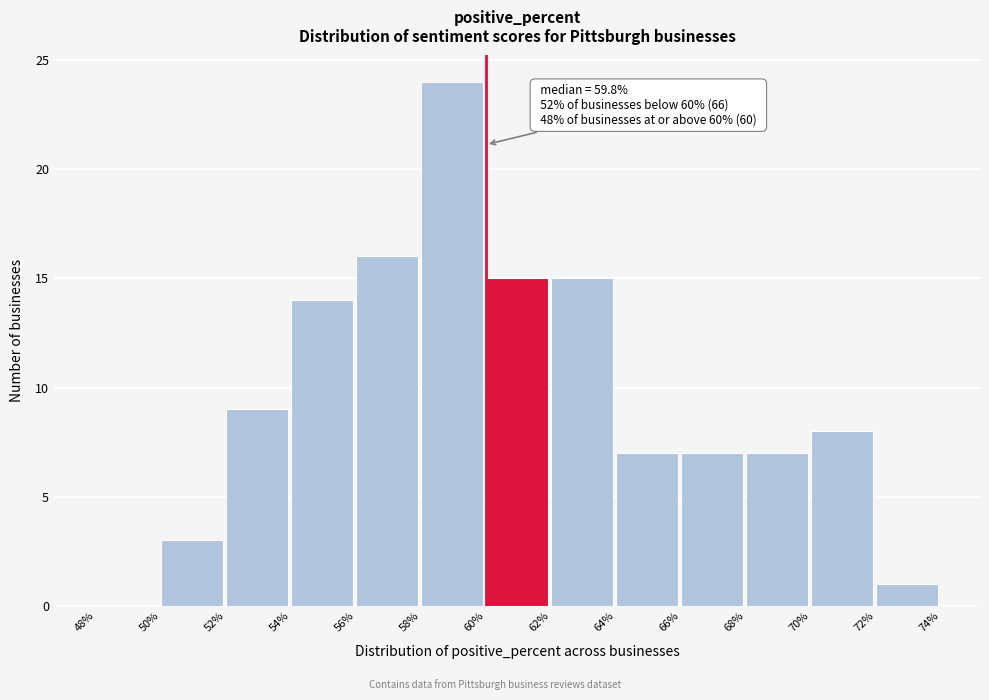

Which range on the x-axis has the tallest bar?

58% to 60%